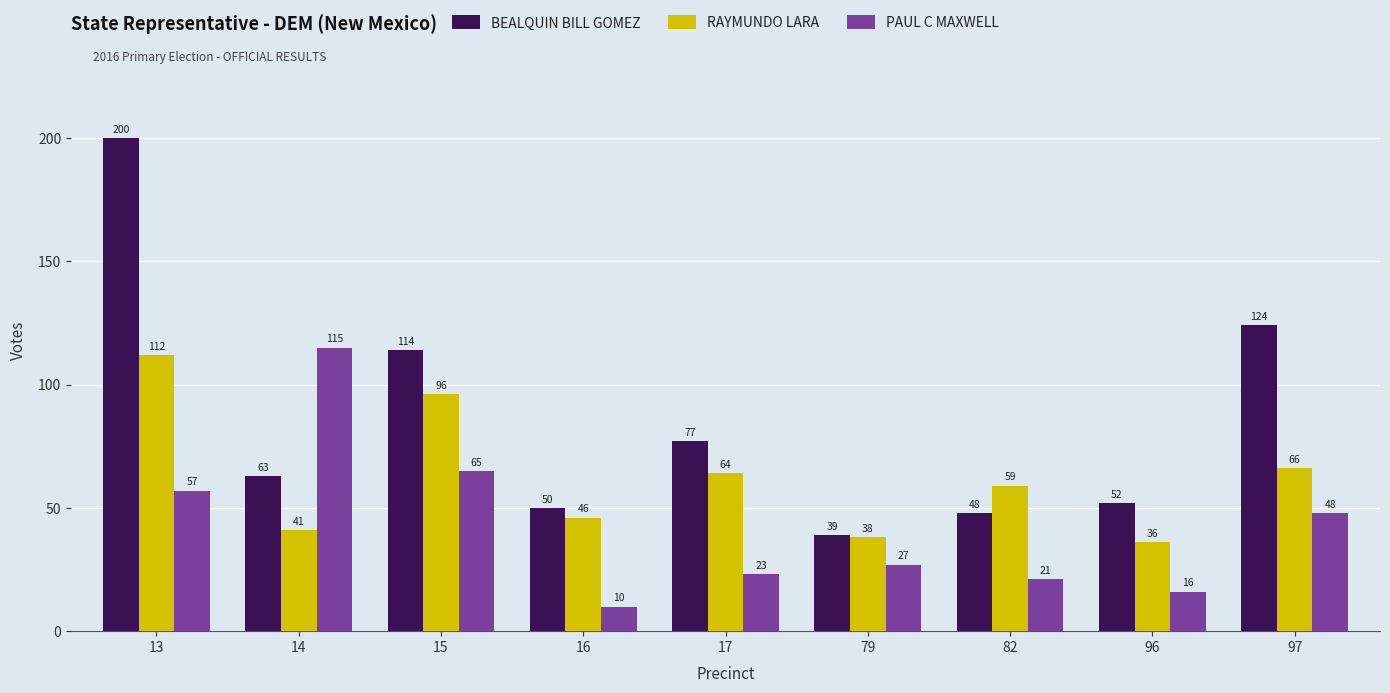

Are the bars grouped side by side (vs. stacked)?

Yes